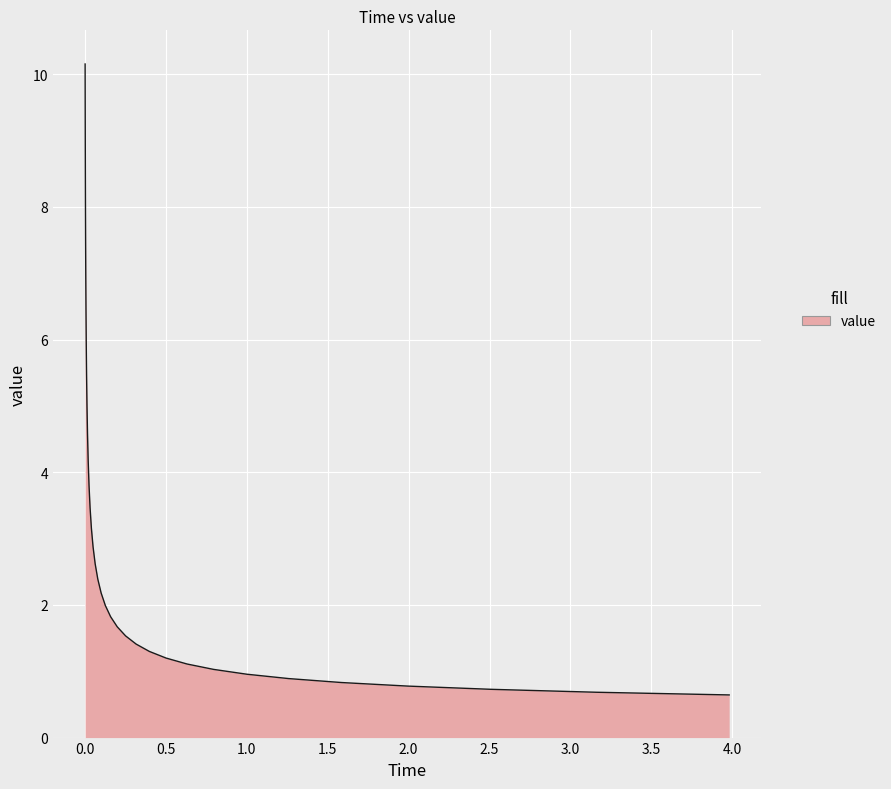

What is the difference between the maximum and minimum values?

9.5